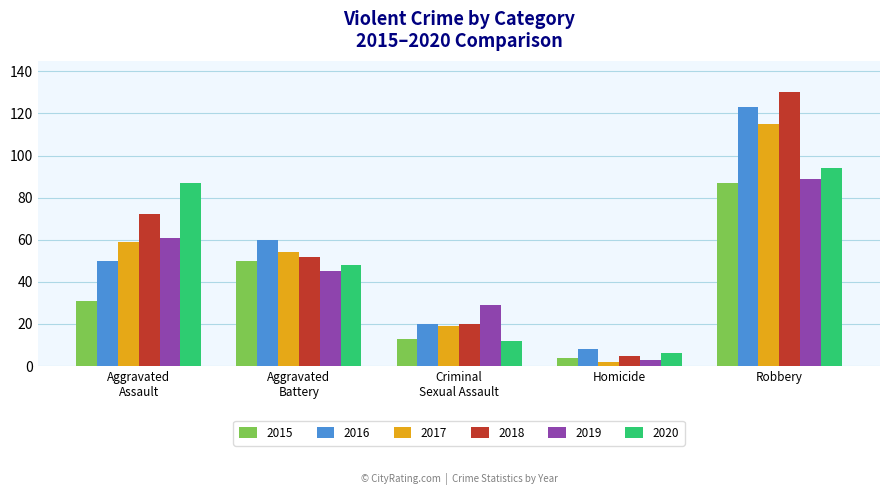

Which series has the largest total across all categories?

2018